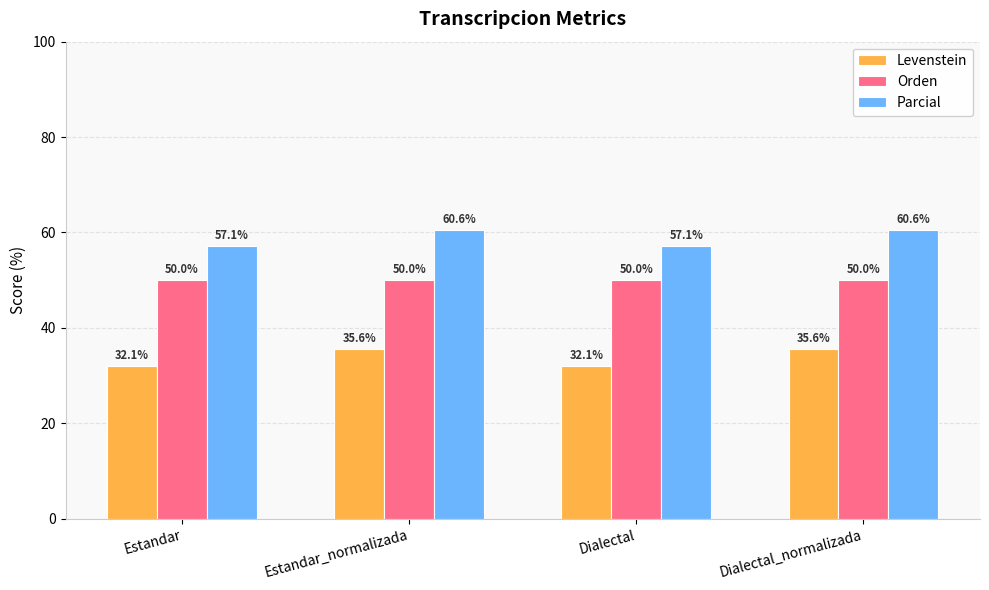

What is the minimum value shown in the chart?

32.1